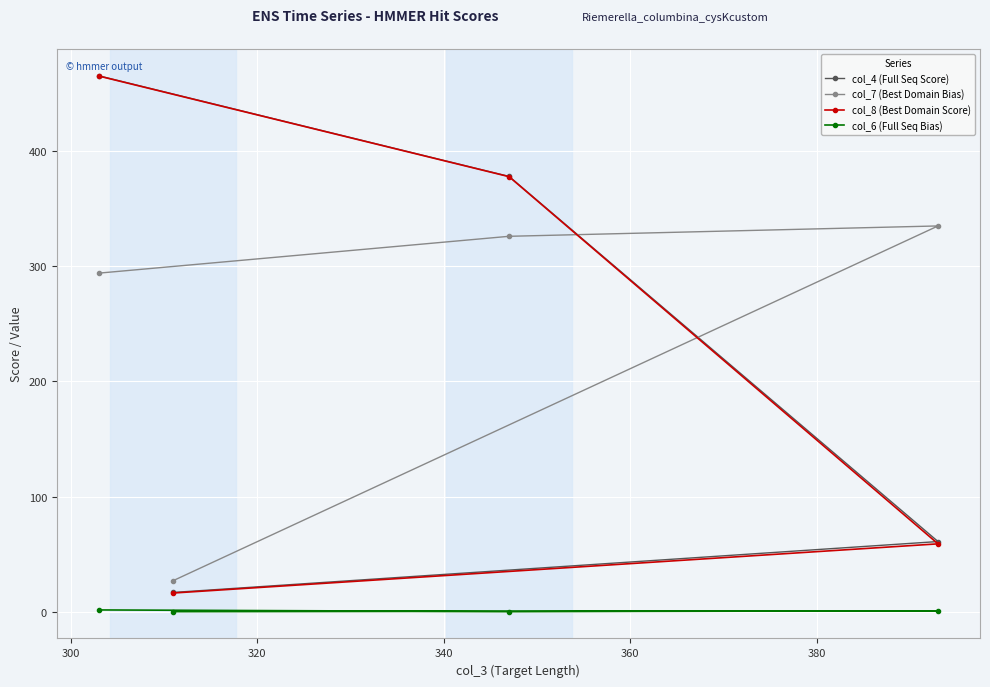

What is the average value of the col_8 (Best Domain Score) series?

229.5